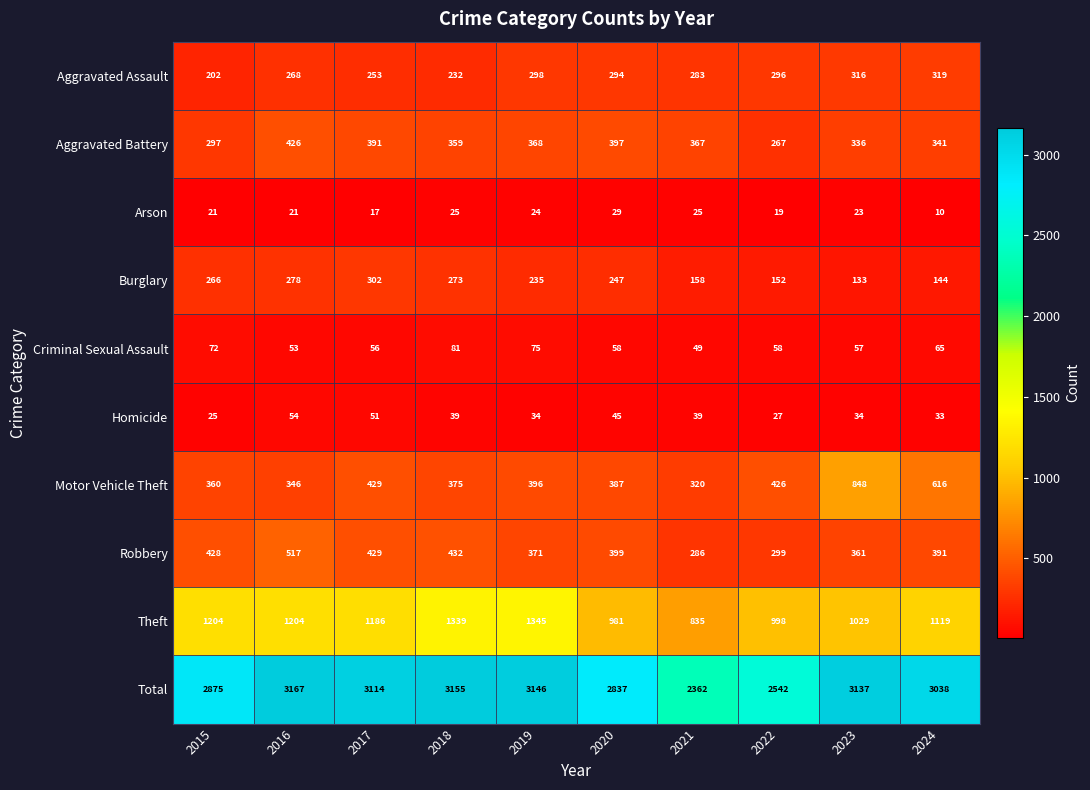

What is the average value of the Motor Vehicle Theft series?

450